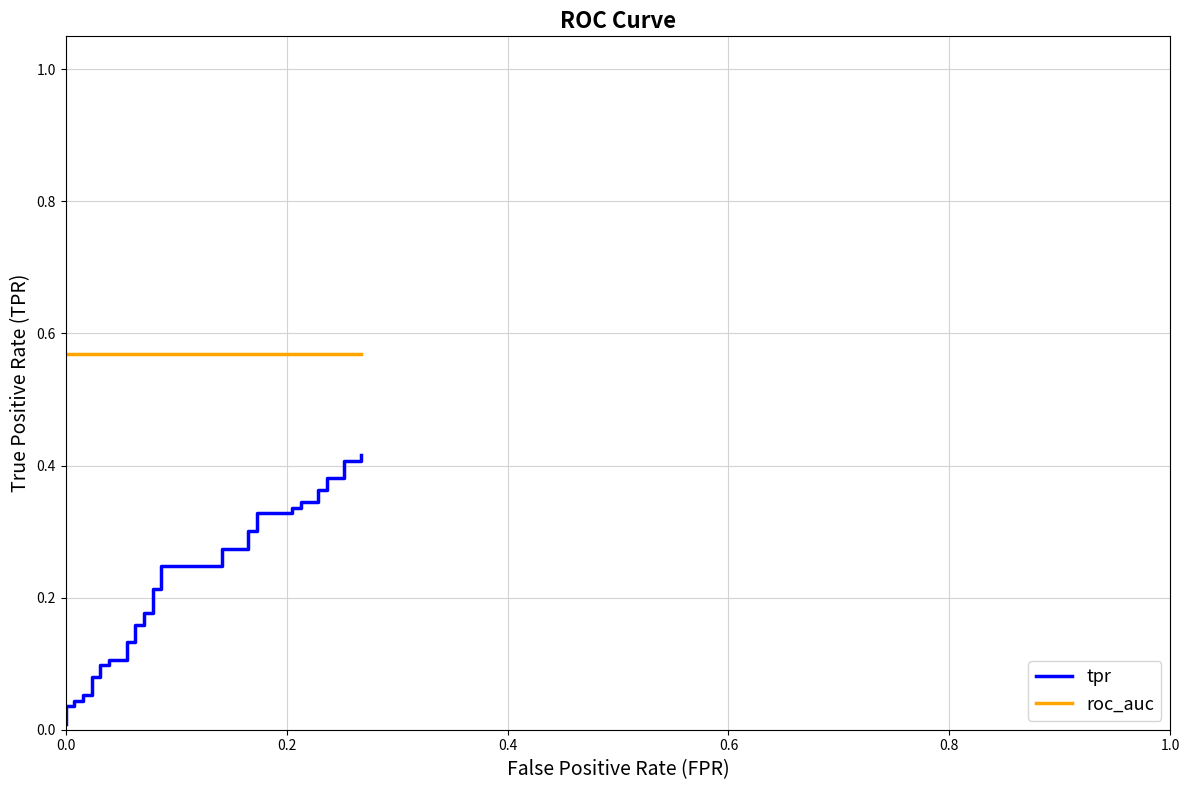

How many categories are shown in the chart?

40